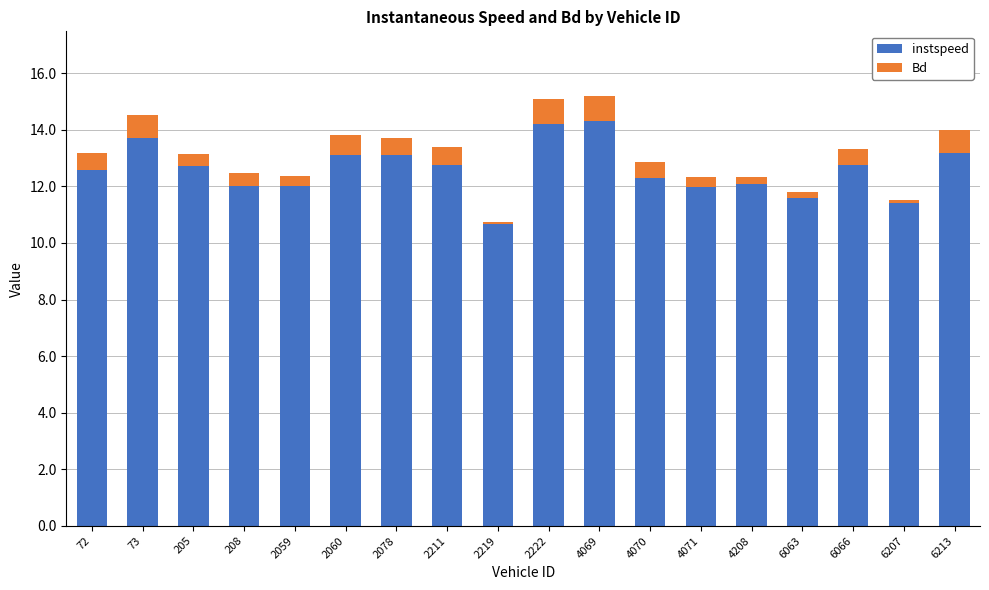

How many data points does each series have?

18